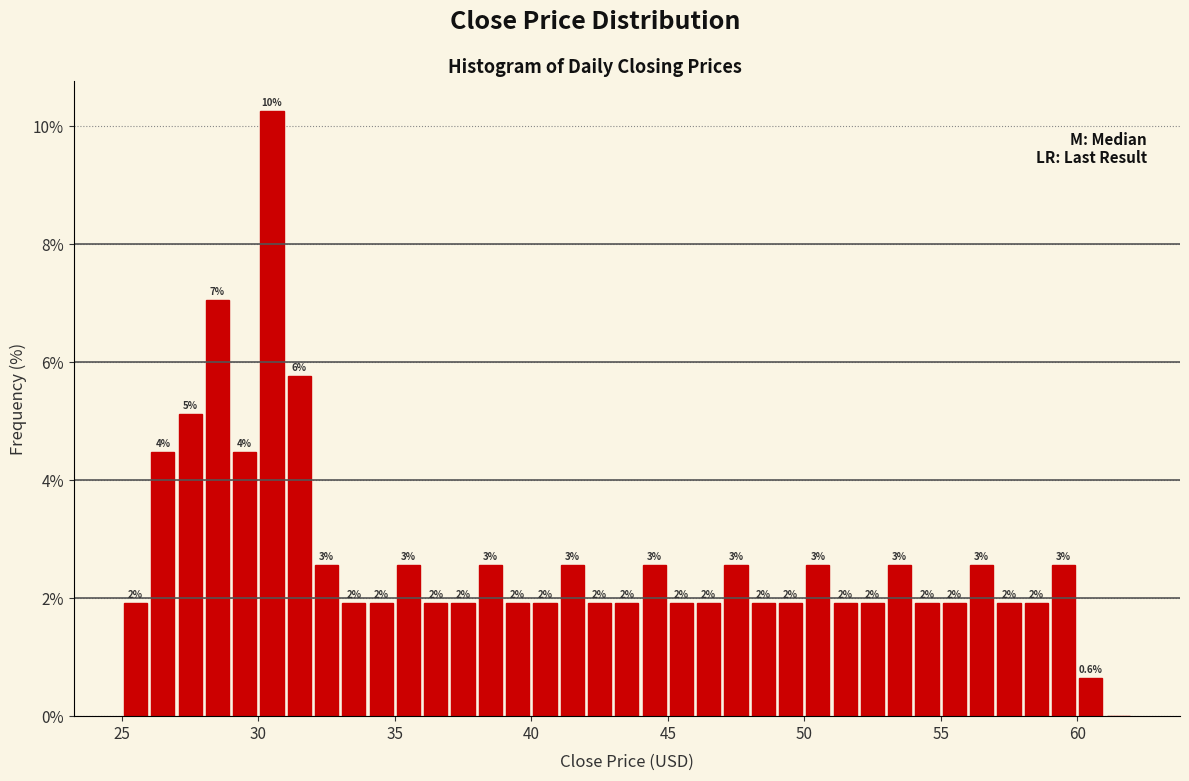

Read against the x-axis, roughly where is the centre of the tallest bar?

30.5